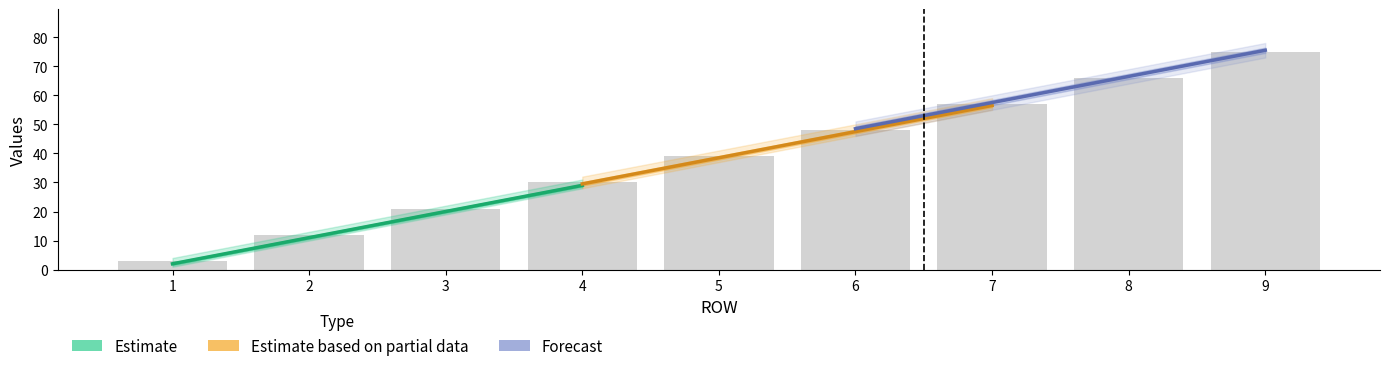

At how many categories does at least one series exceed 68?

1